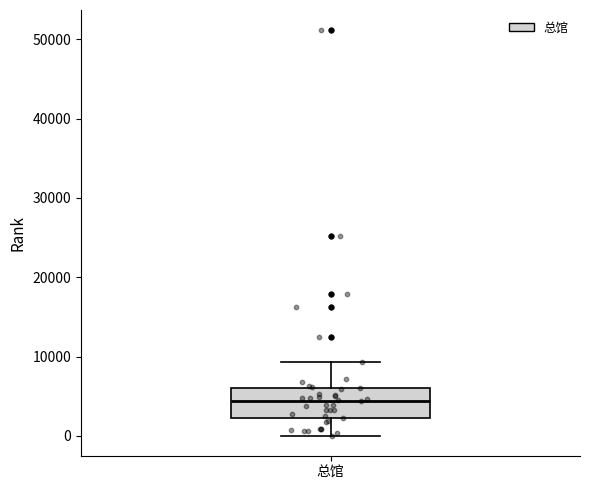

Where does the lower whisker of the box for 总馆 end on the y-axis? The values are not printed on the chart, so give them approximately, as read against the axis.

0